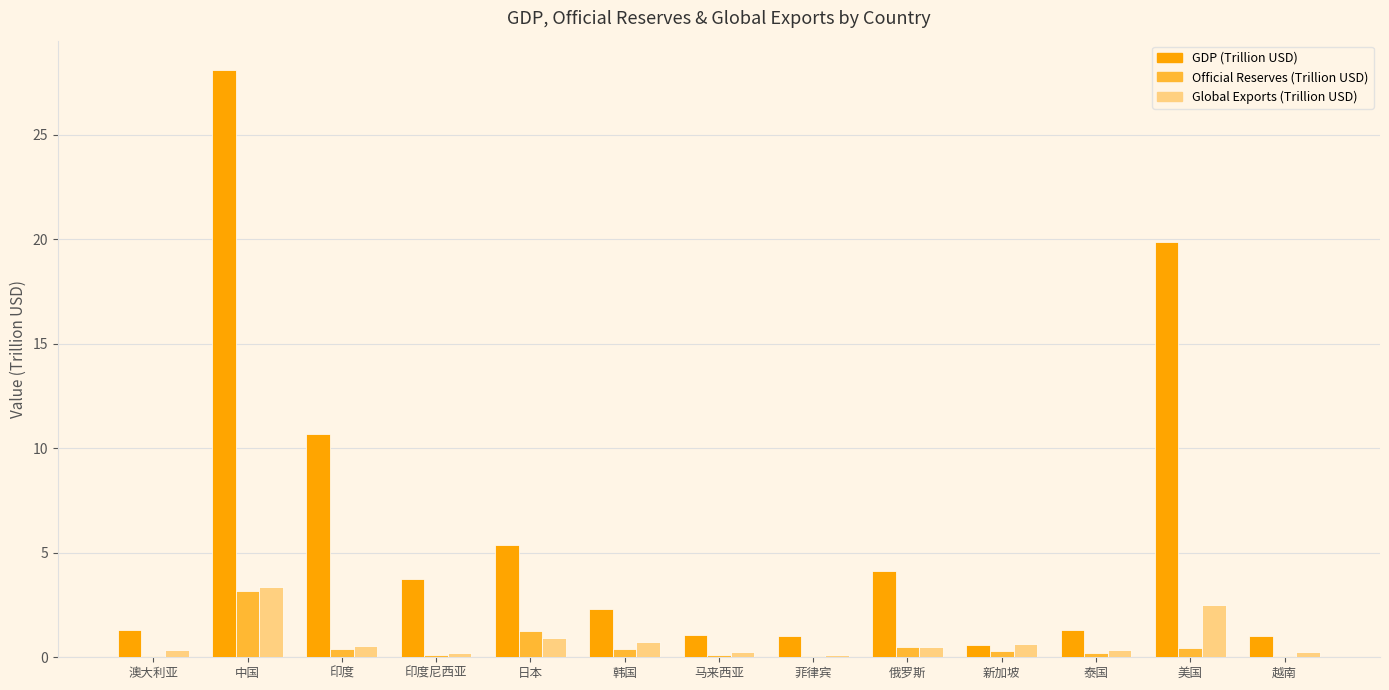

Is the value of GDP (Trillion USD) at 马来西亚 greater than the value of Global Exports (Trillion USD) at 马来西亚?

Yes